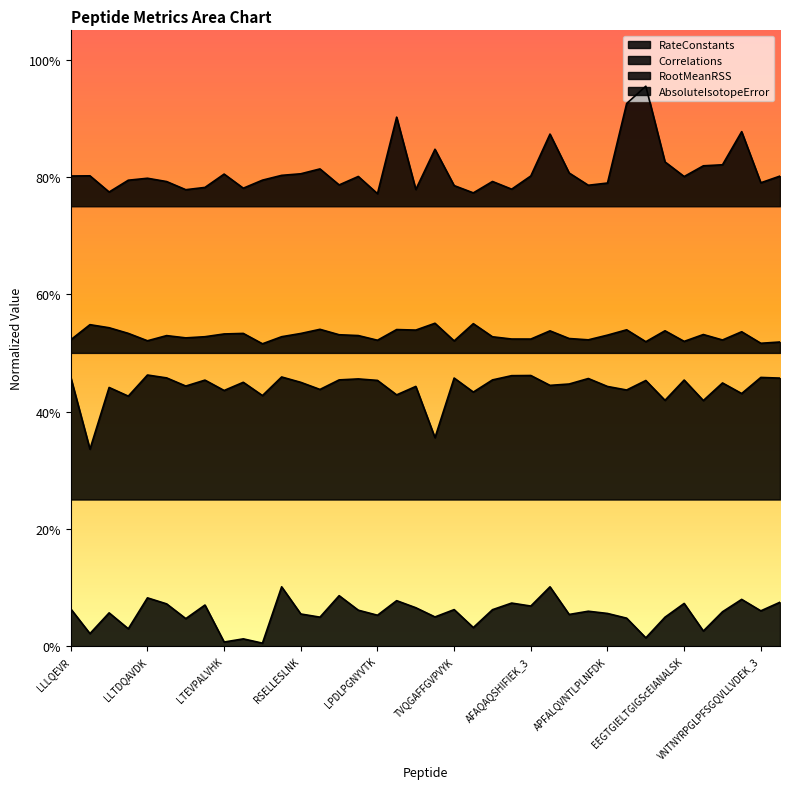

True or false: RootMeanRSS and AbsoluteIsotopeError intersect in this chart.

False